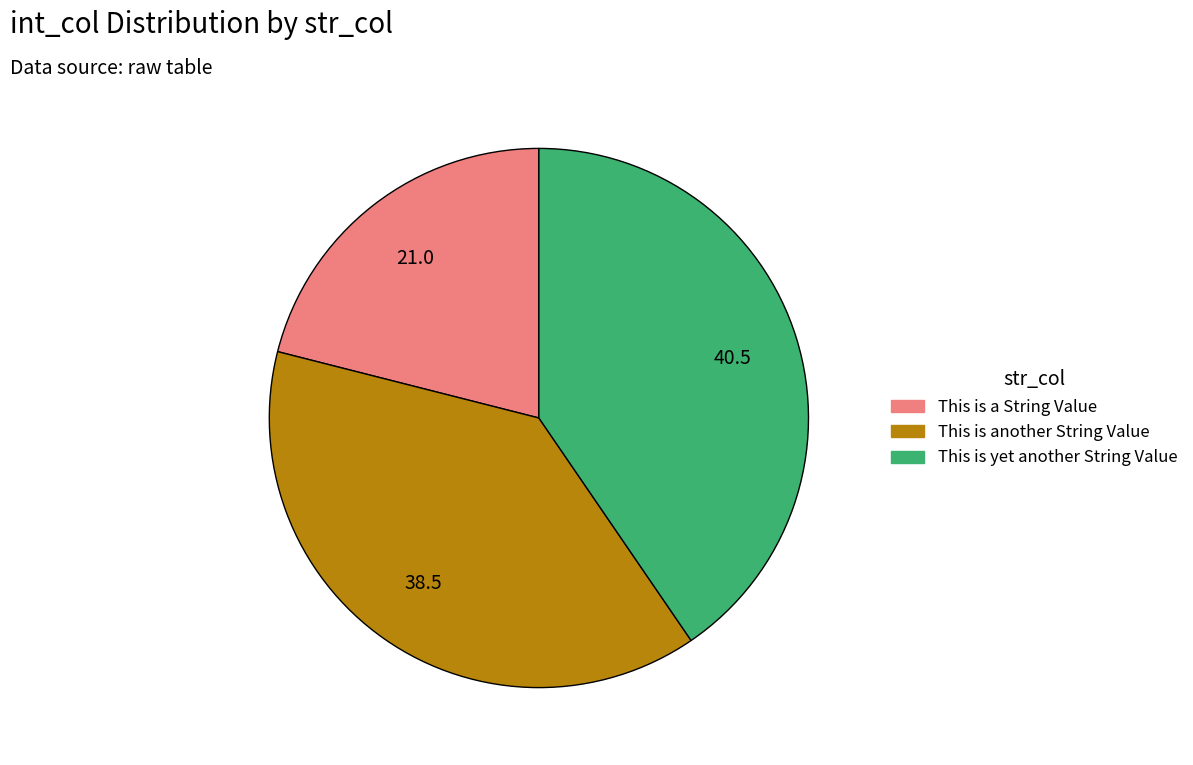

Rank the categories by value from highest to lowest.

This is yet another String Value, This is another String Value, This is a String Value